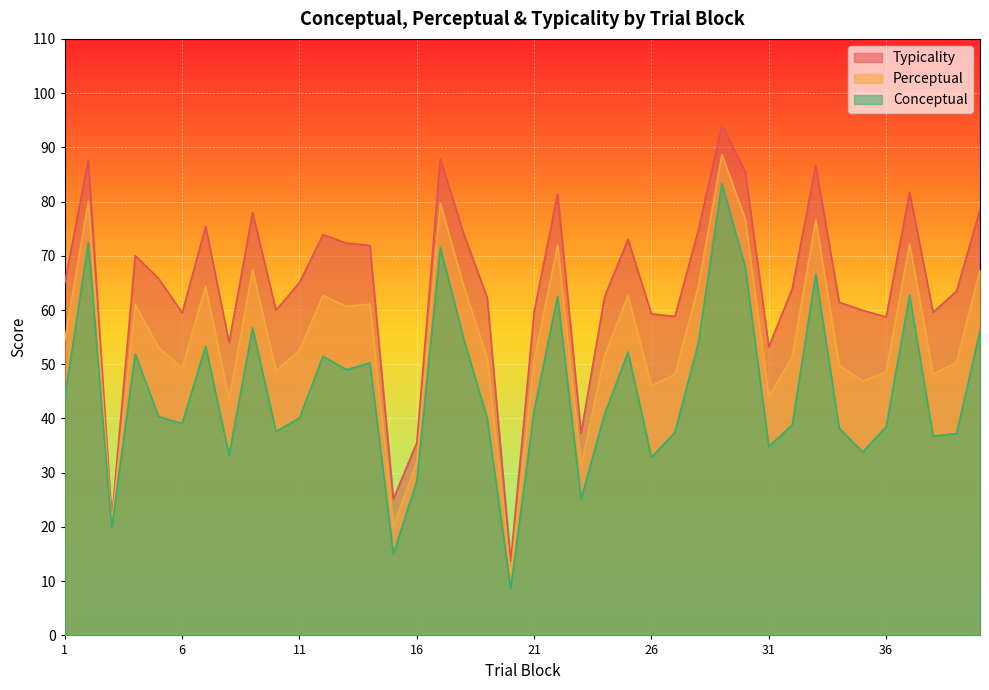

What is the difference between the second highest and second lowest values in the conceptual series?

57.4